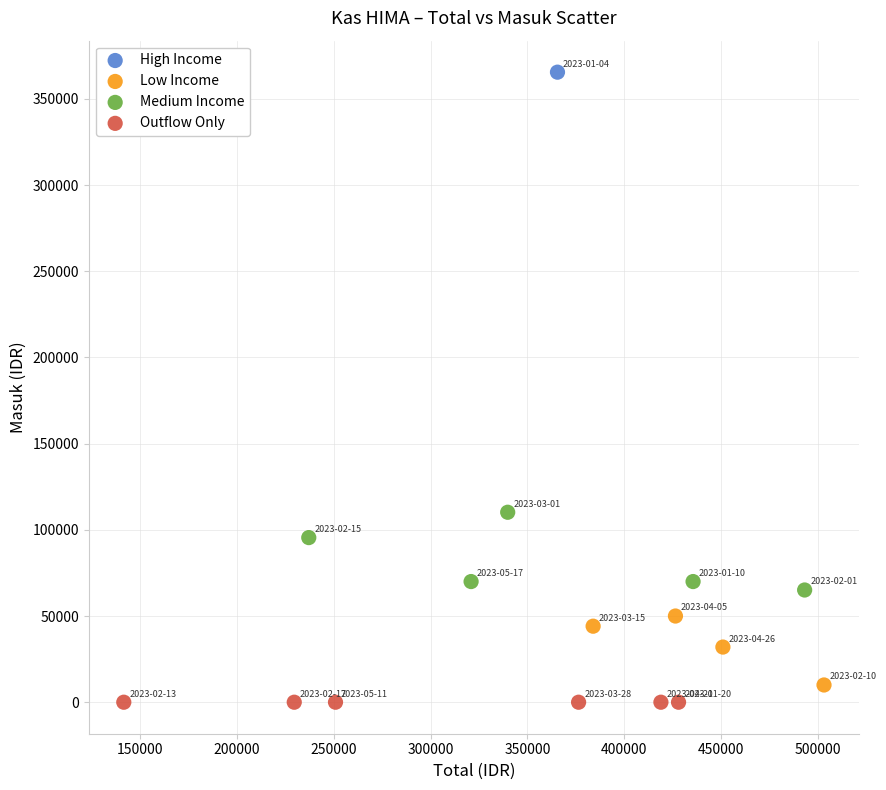

What are all the series names shown in the legend?

High Income, Low Income, Medium Income, Outflow Only